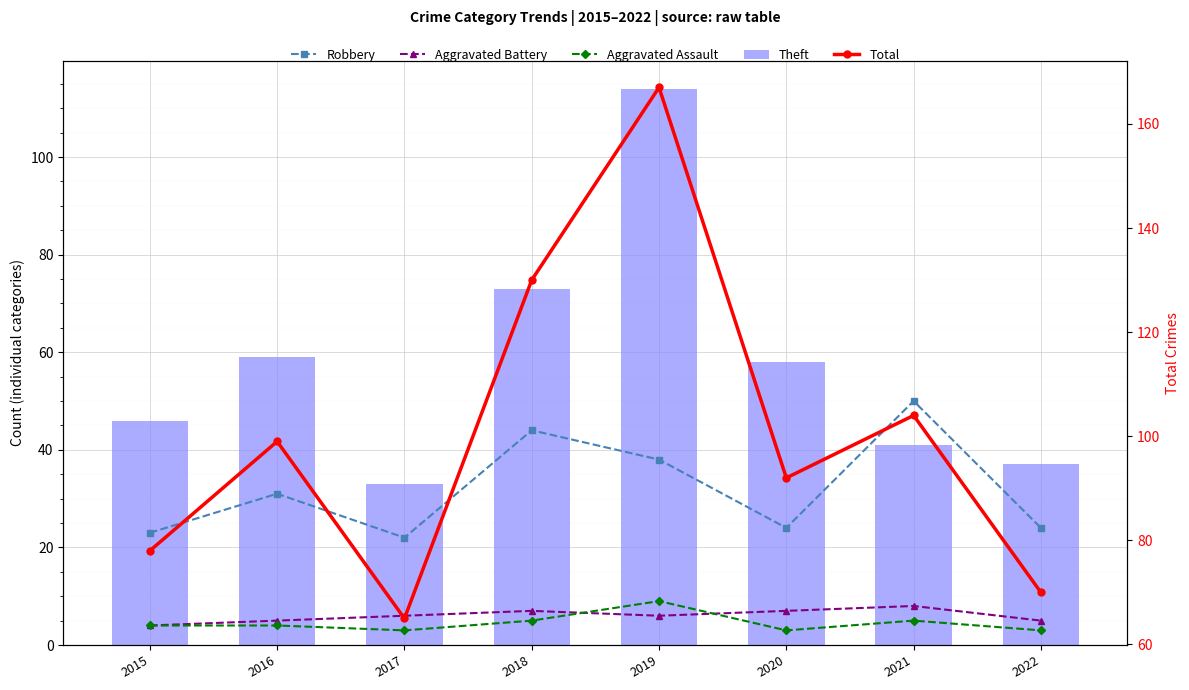

How many Aggravated Assault values are between 3 and 5?

7